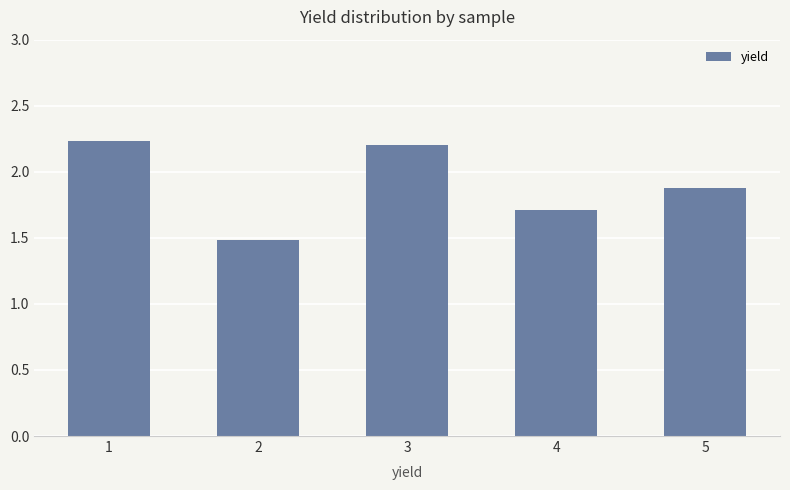

Reading left to right, extract all data points from this chart.

2.2	1.5	2.2	1.7	1.9